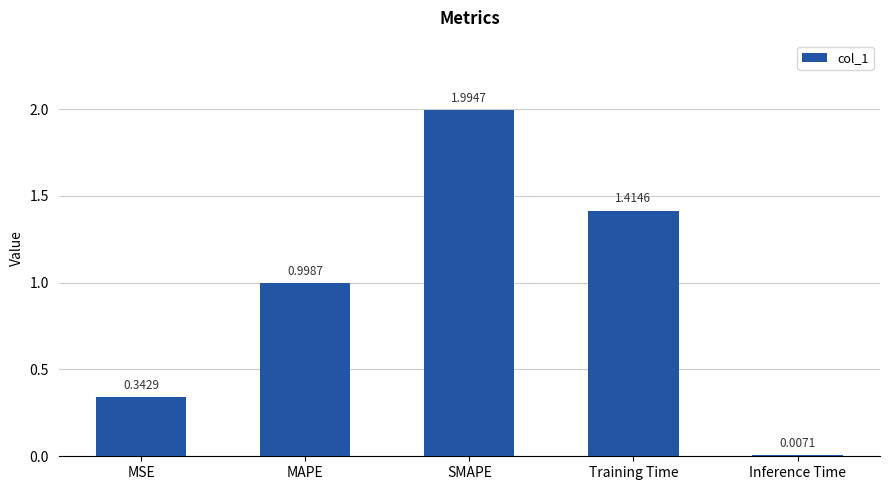

What is the average value?

1.0